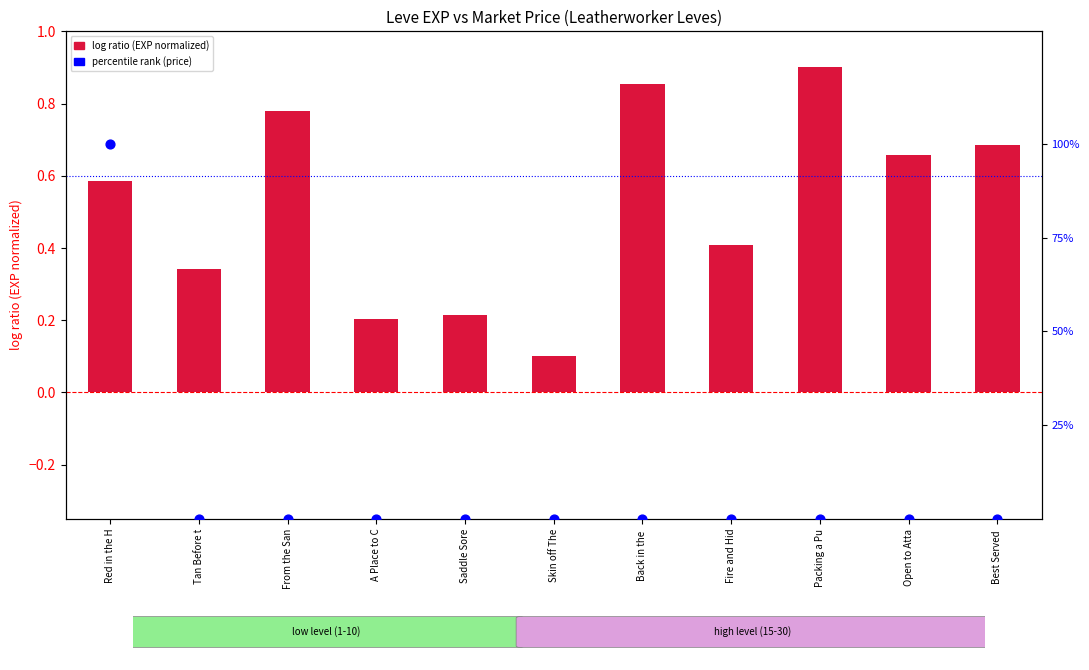

Which series contains the highest Y value?

percentile rank (price)